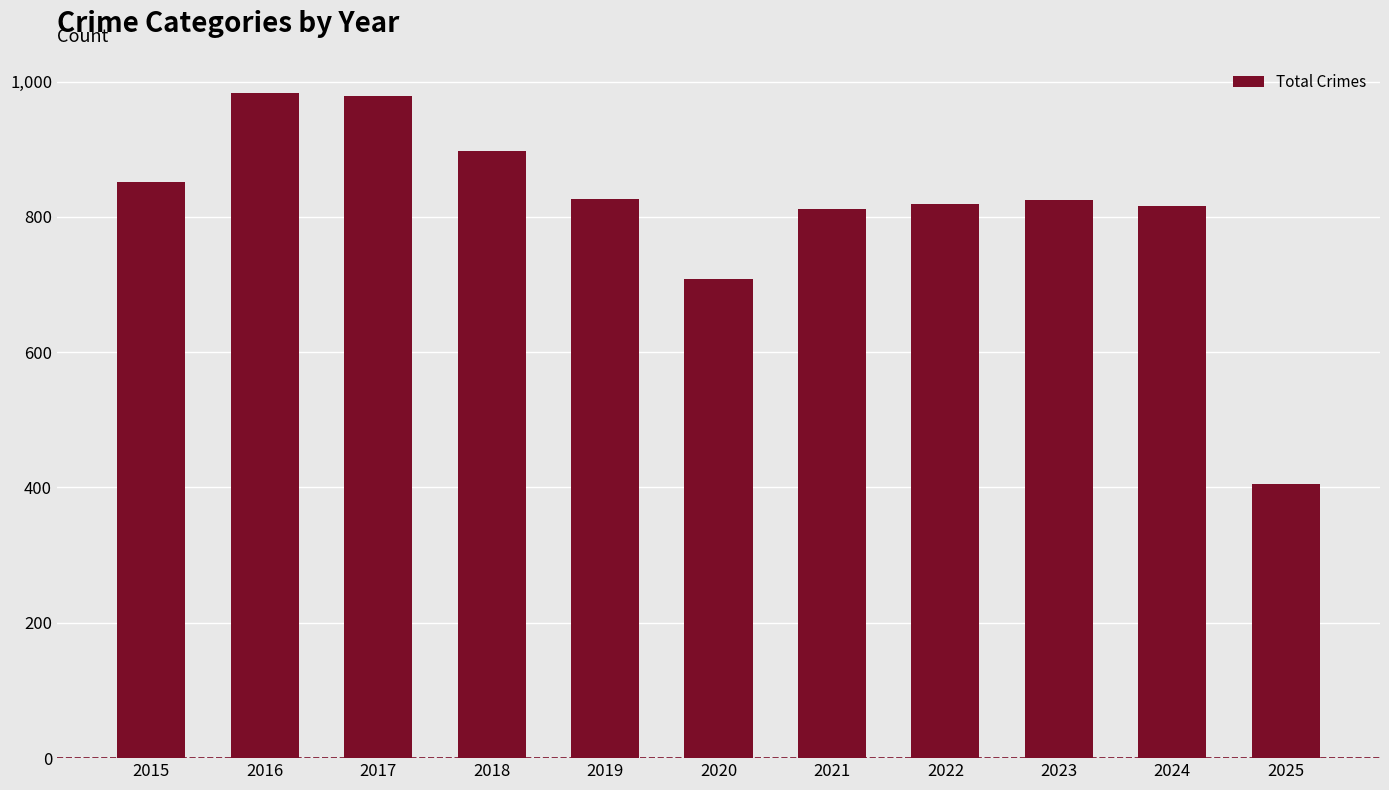

What is the sum of all values?

8920